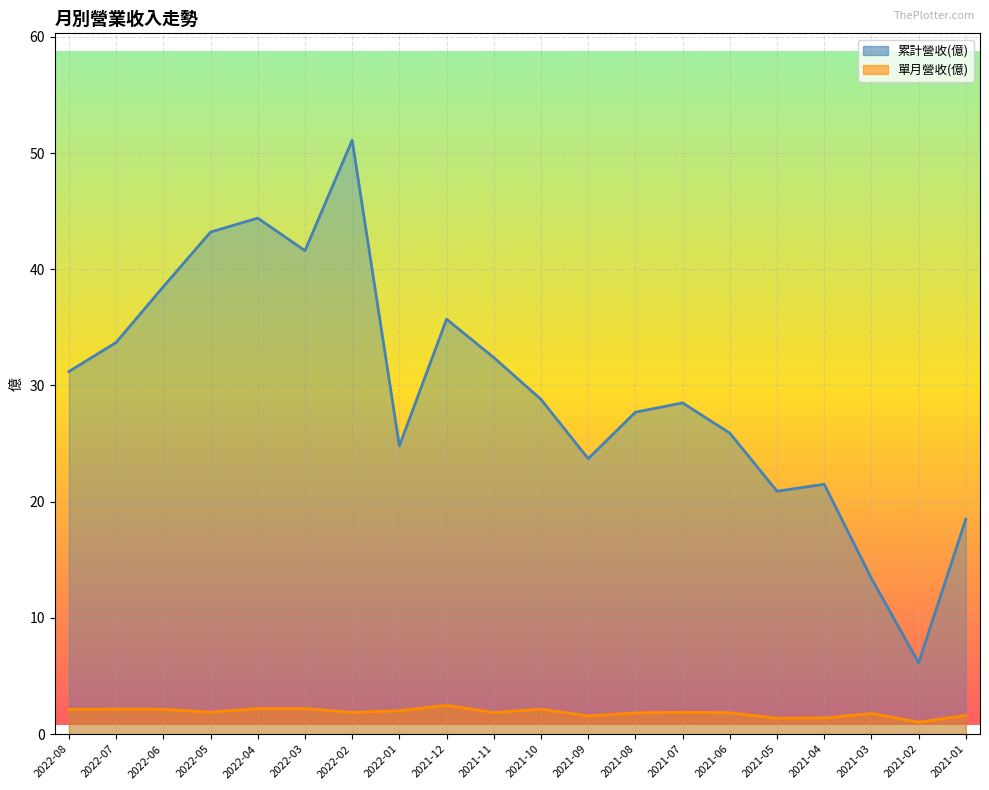

What is the label of the 20th point from the left?

2021-01